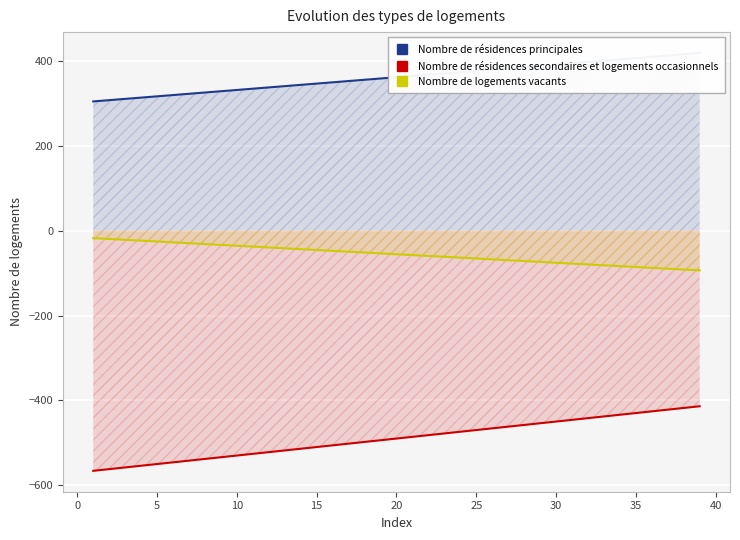

Which series has the largest total across all categories?

Nombre de résidences principales